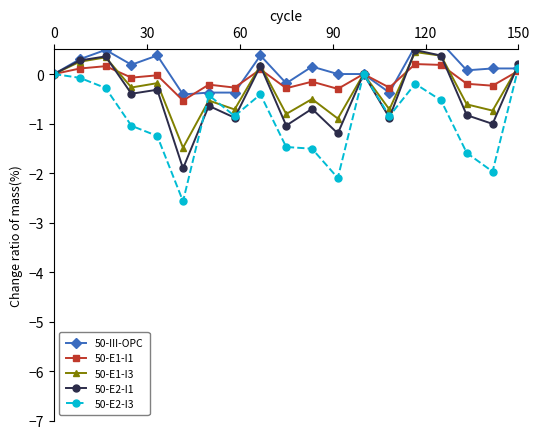

What is the average value of the 50-III-OPC series?

0.1